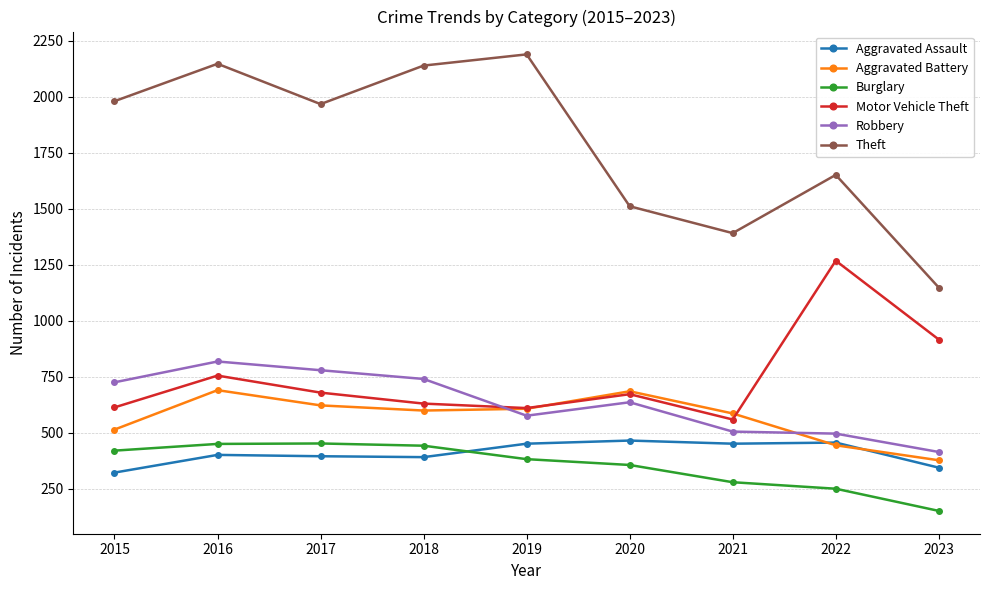

What is the total value across all series at 2016?

5267